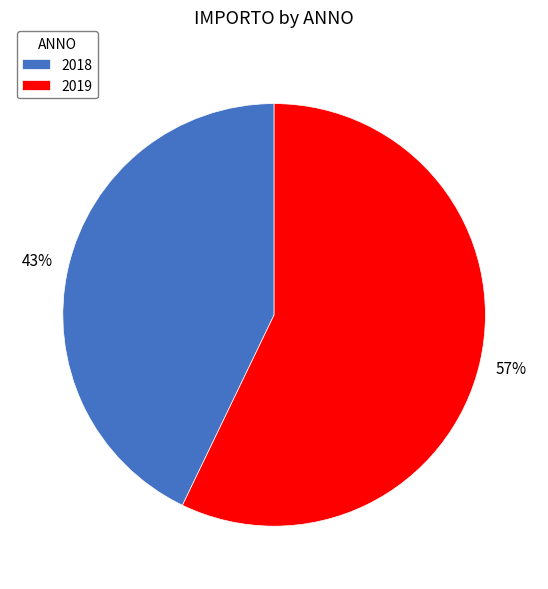

How many segments does this pie chart have?

2